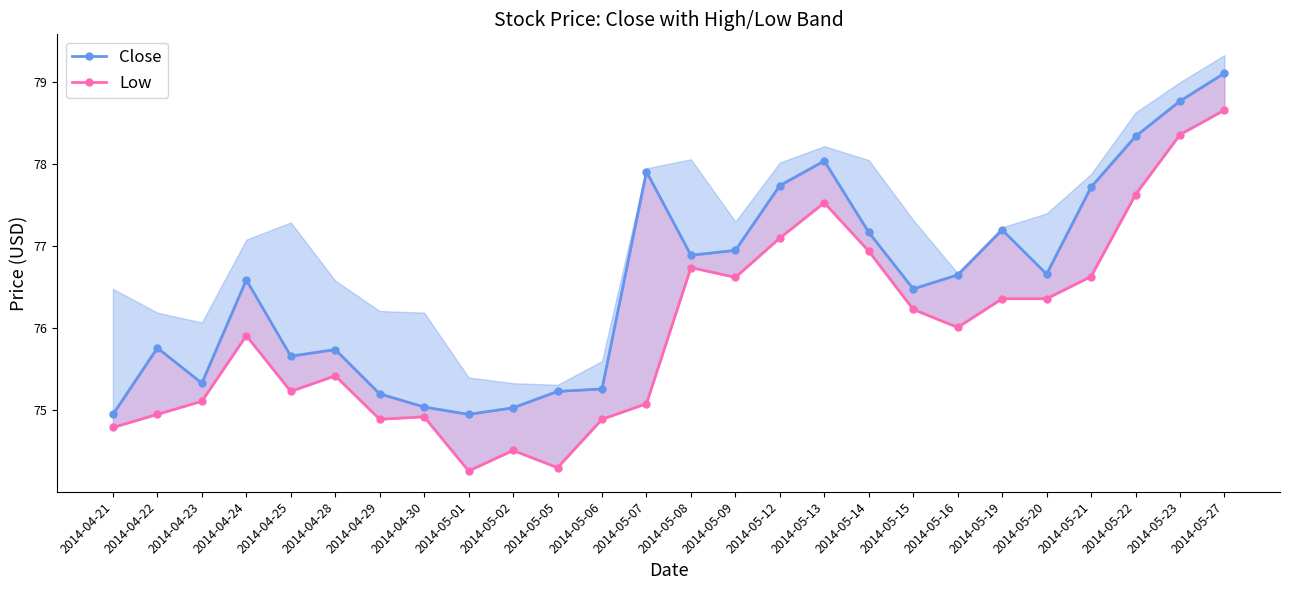

What are all the series names shown in the legend?

Close, Low